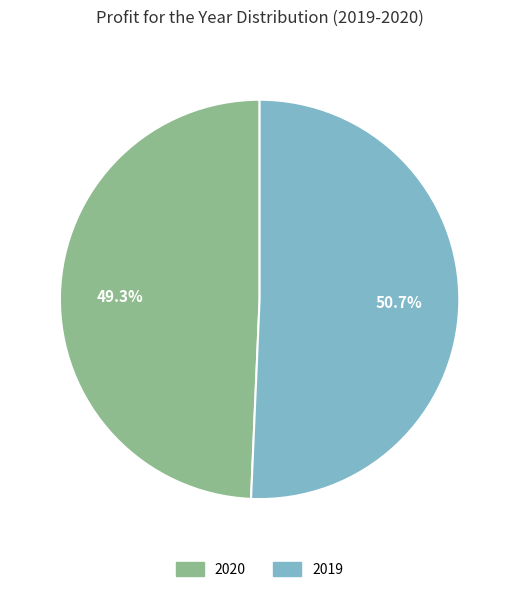

How many slices are in this pie chart?

2